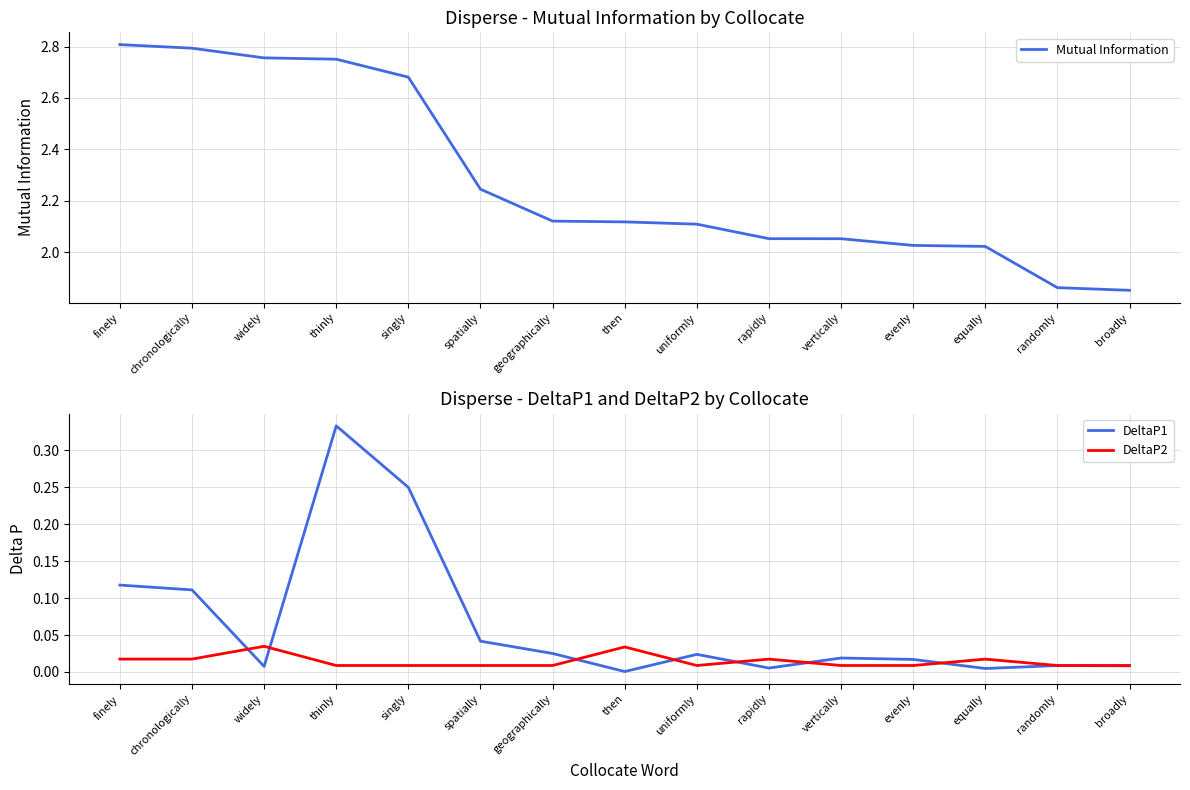

What is the label of the 5th point from the left?

singly